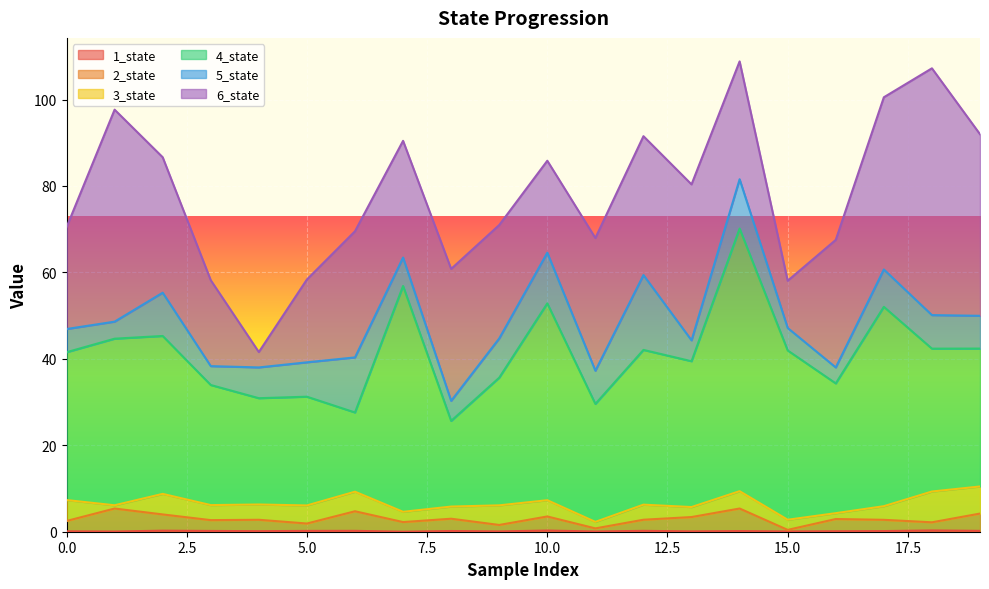

Is the value of 1_state at 9 greater than the value of 2_state at 13?

No